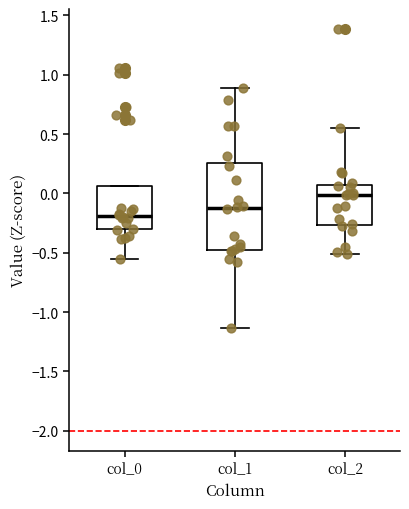

Reading left to right, transcribe this box plot: for each box, give where its median line is, the range the box spans, and where its two whiskers end, as read against the y-axis. The values are not printed on the chart, so give them approximately, as read against the axis.

col_0: median -0.20, box -0.30 to 0.05, whiskers -0.55 to 0.05
col_1: median -0.15, box -0.50 to 0.25, whiskers -1.15 to 0.90
col_2: median 0.00, box -0.25 to 0.05, whiskers -0.50 to 0.55